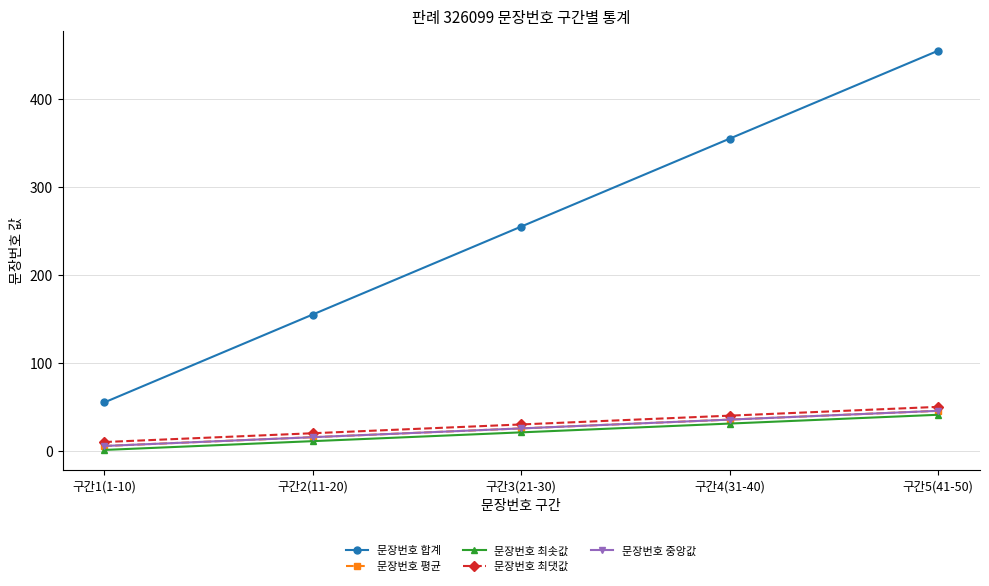

At 구간5(41-50), list the series in order from smallest to largest.

문장번호 최솟값, 문장번호 평균, 문장번호 중앙값, 문장번호 최댓값, 문장번호 합계